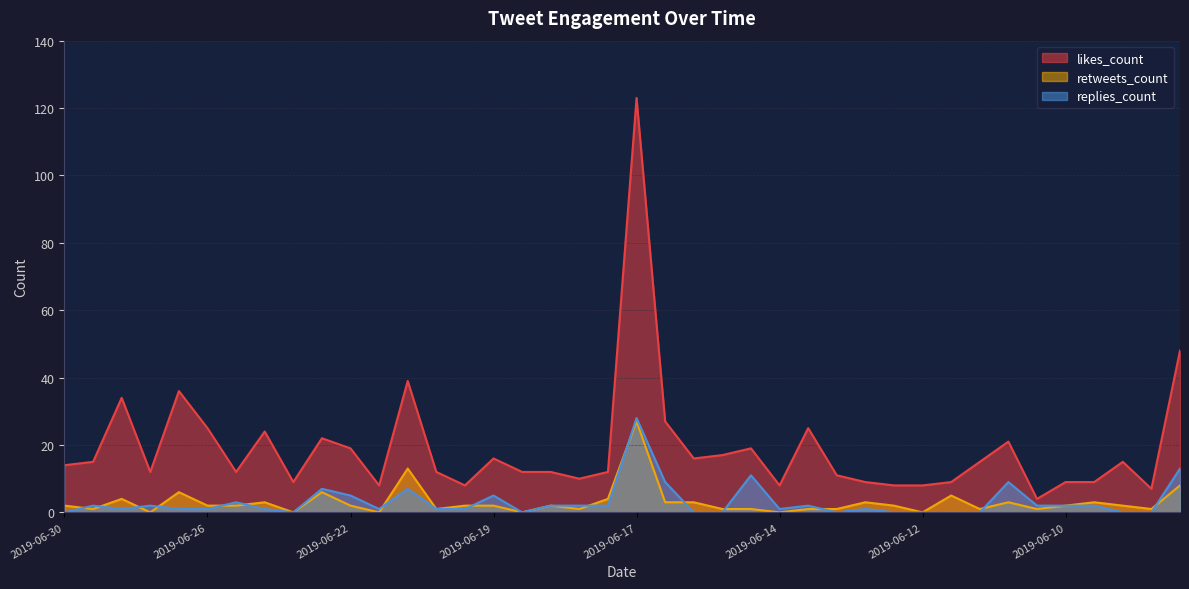

In replies_count, how many points are lower than both neighbors (excluding endpoints)?

6